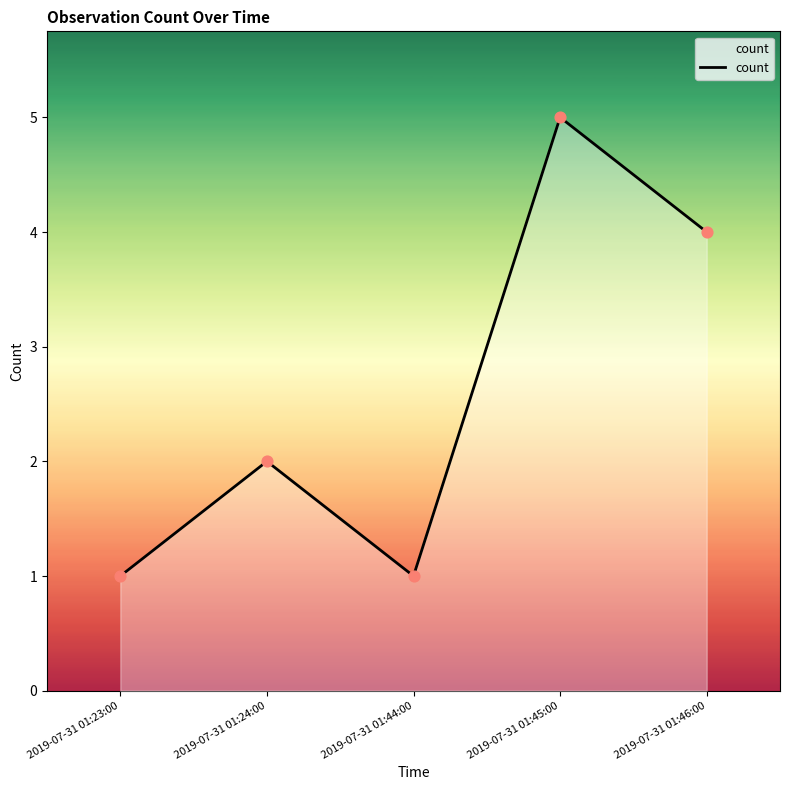

What is the change in value from 2019-07-31 01:24:00 to 2019-07-31 01:44:00?

-1